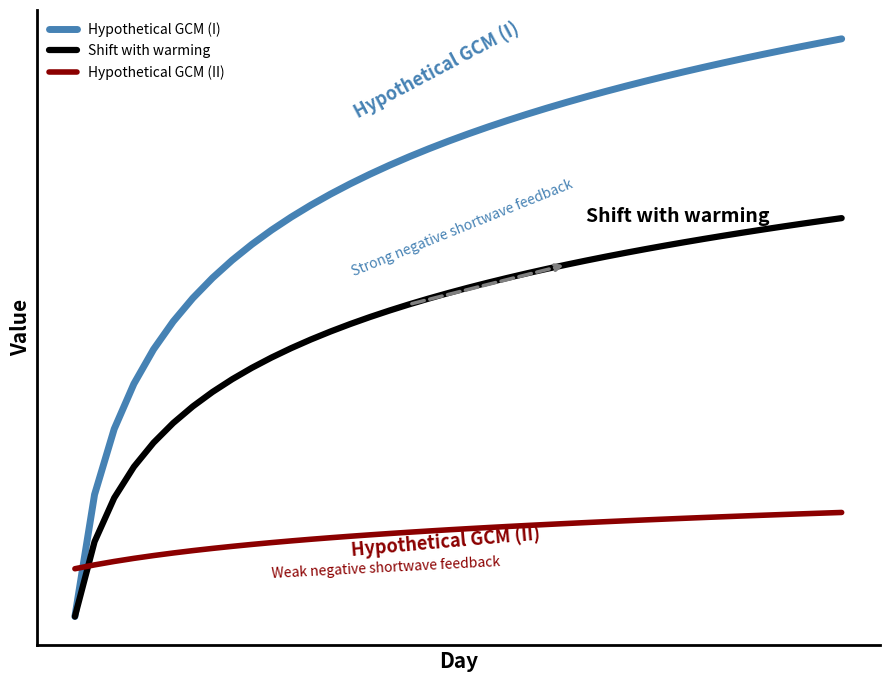

Does the chart have visible grid lines?

No